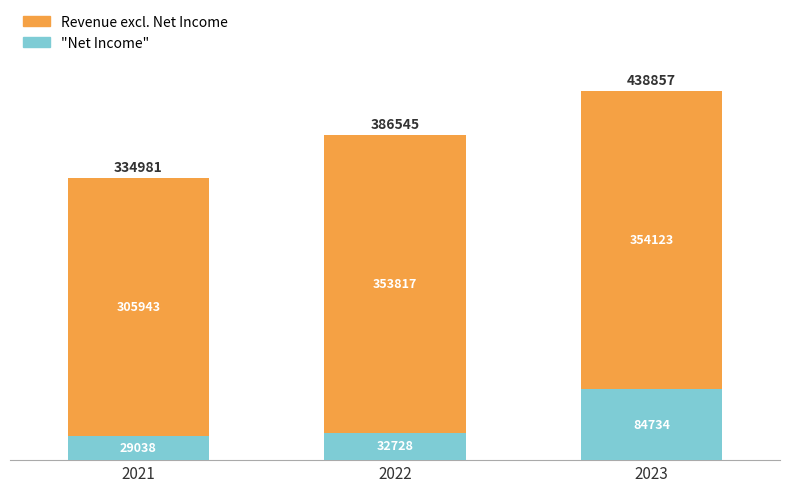

What is the difference between the maximum and minimum values in the "Net Income" series?

55696